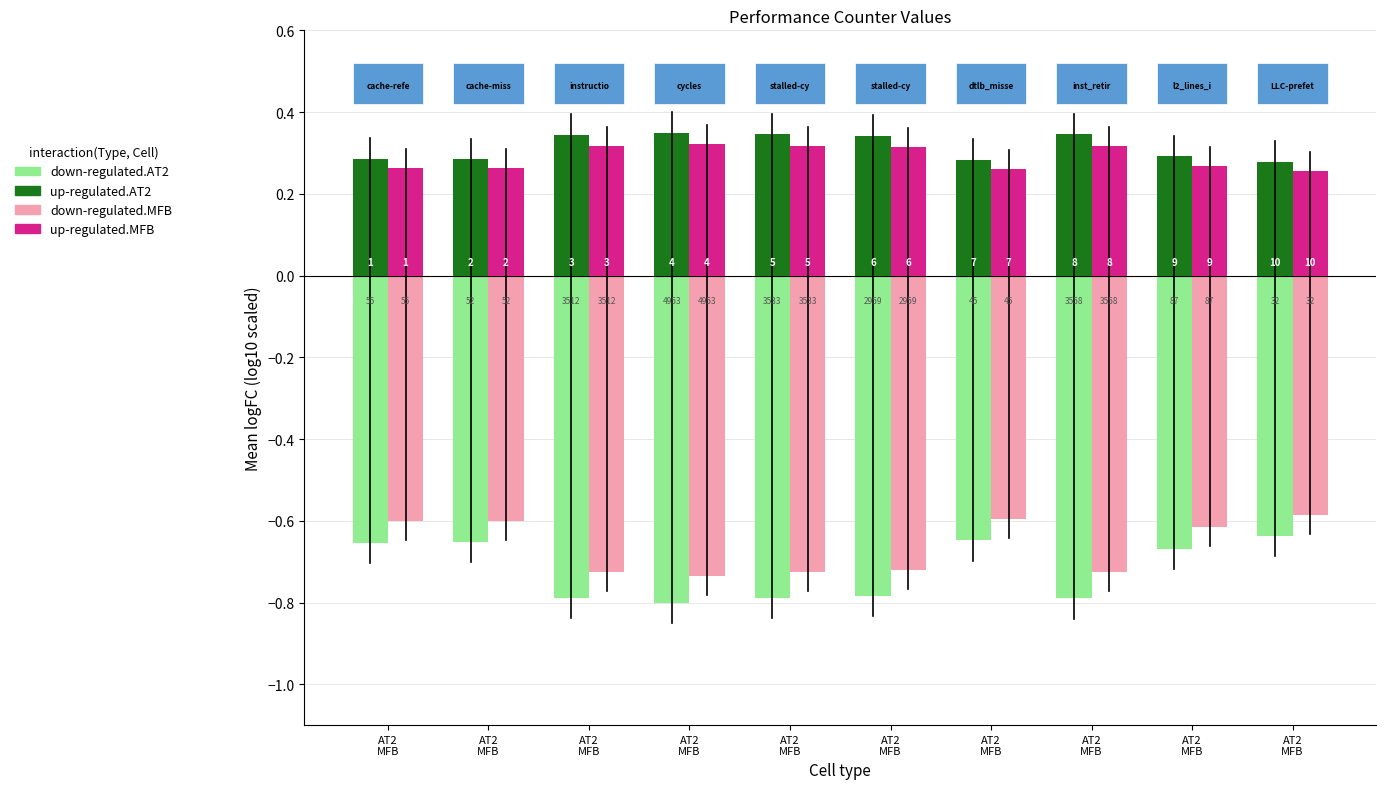

What is the lowest value of the up-regulated.AT2 series?

0.3